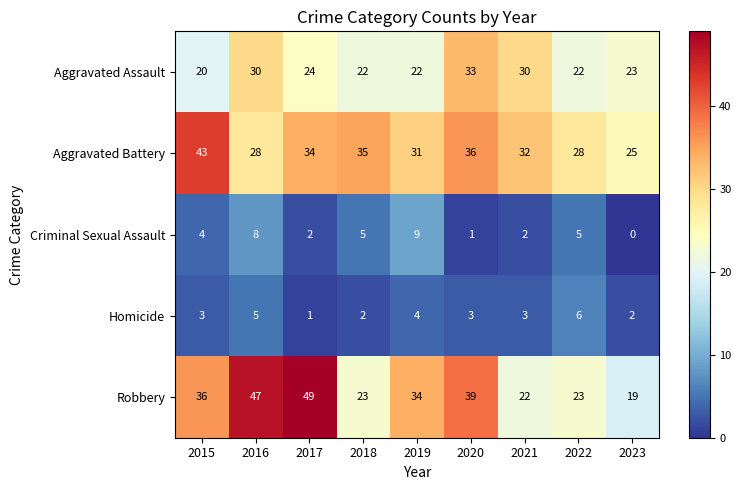

What is the difference between the second highest and minimum values in the Criminal Sexual Assault series?

8